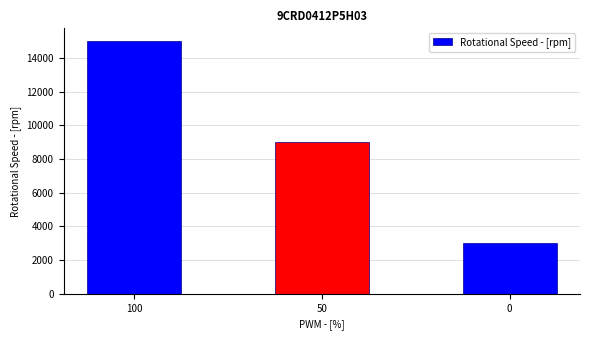

How many distinct data groups are displayed?

1